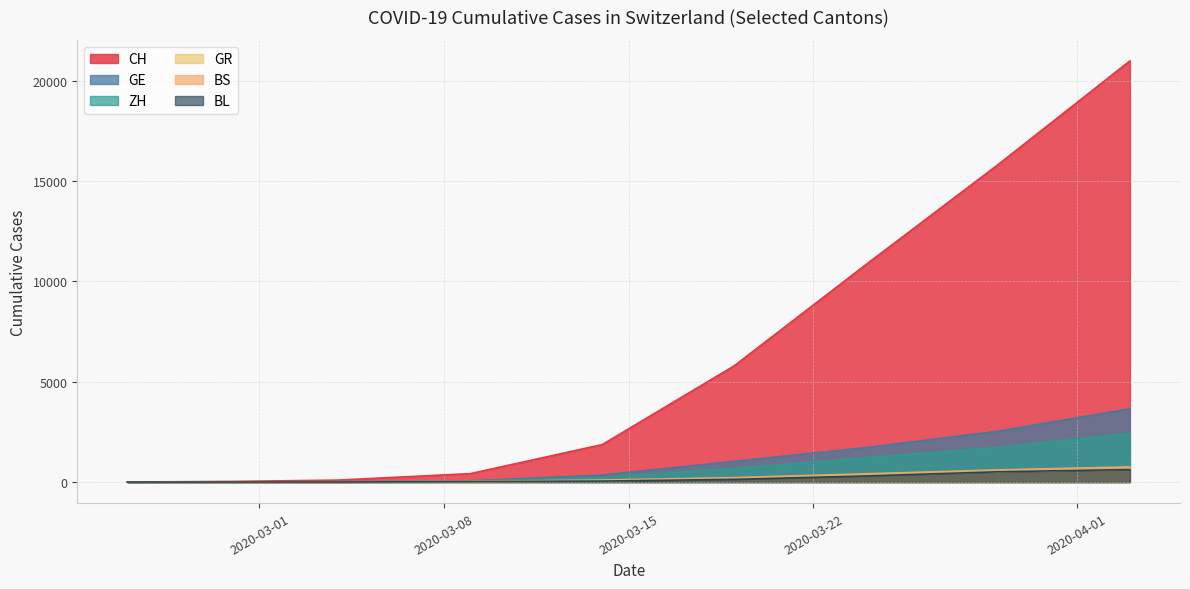

What is the label of the 9th point from the left?

2020-04-03